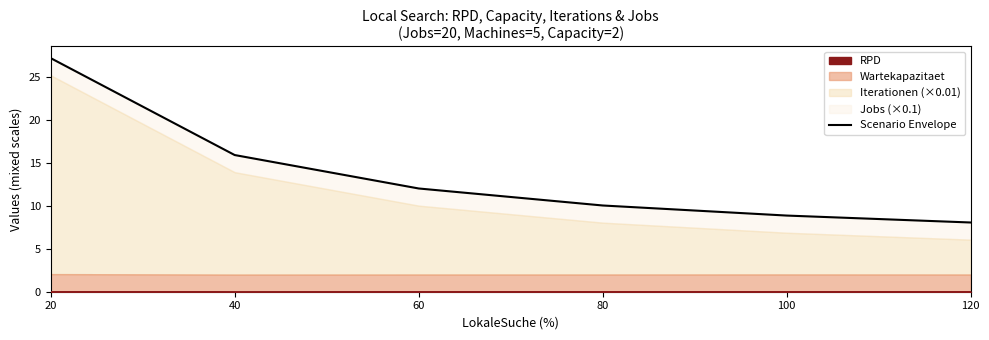

Reading left to right, list all the values displayed in this chart.

20=27.2	40=15.9	60=12.0	80=10.0	100=8.9	120=8.1